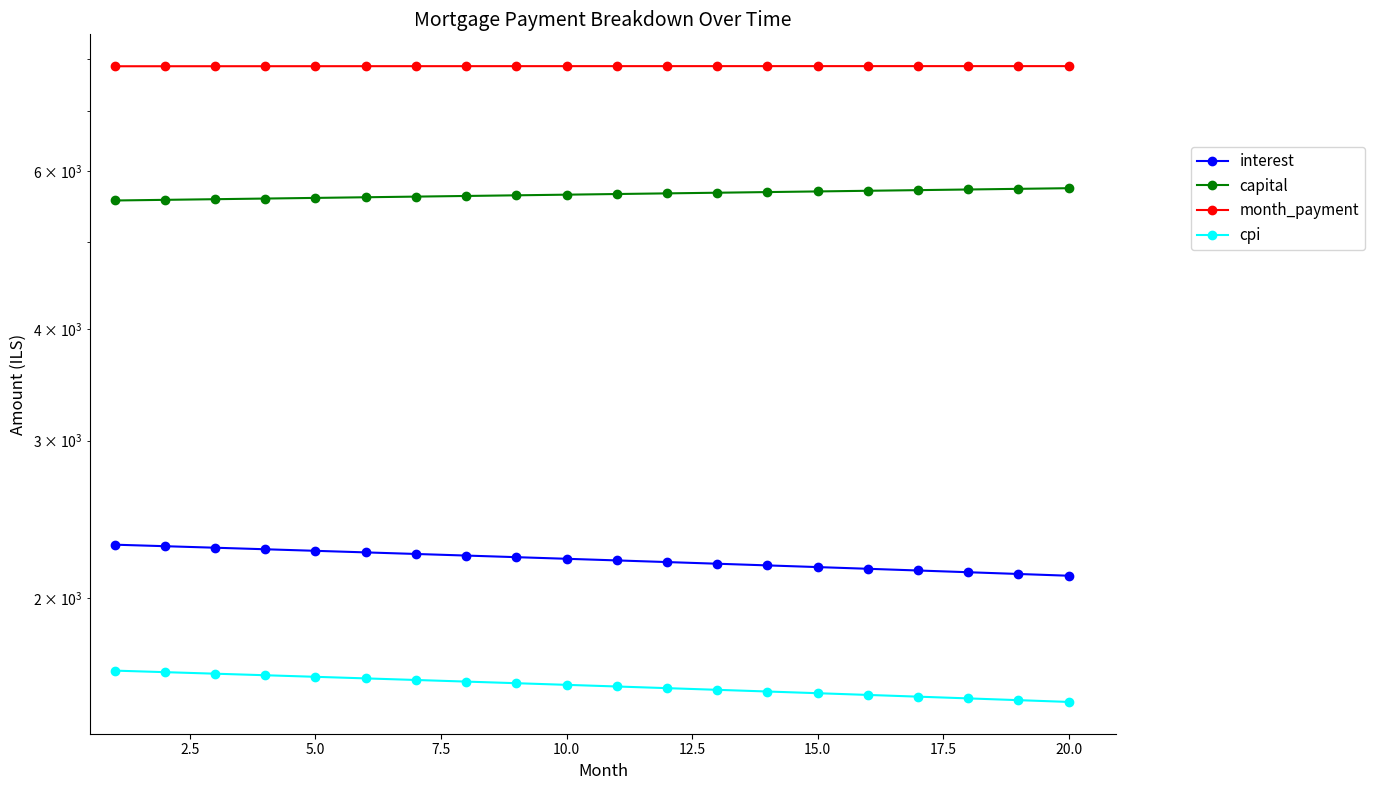

True or false: capital and month_payment cross at least once.

False